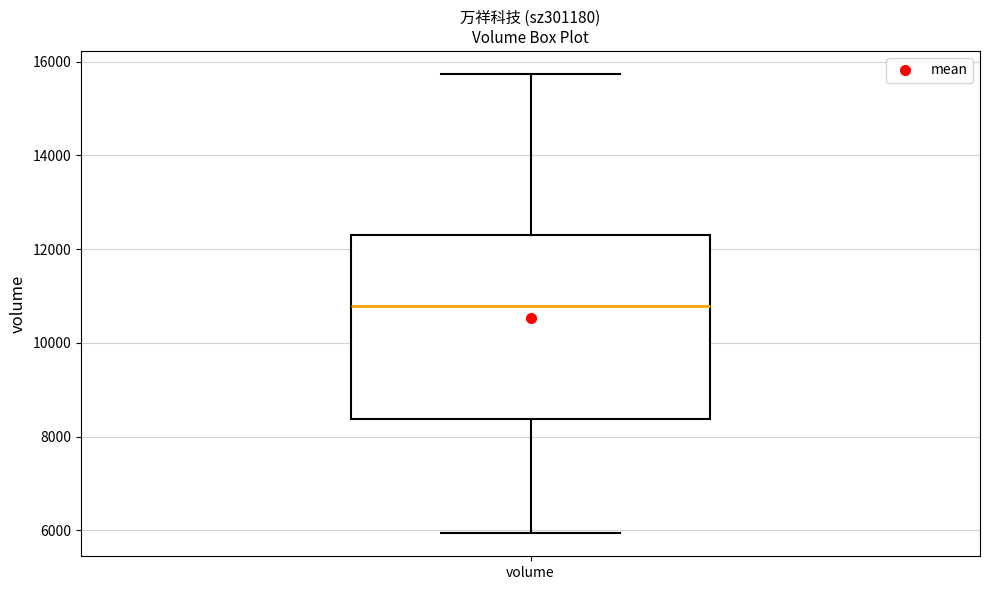

Transcribe this box plot: give where the median line is, the range the box spans, and where the two whiskers end, as read against the y-axis. The values are not printed on the chart, so give them approximately, as read against the axis.

median 10800, box 8400 to 12400, whiskers 6000 to 15800